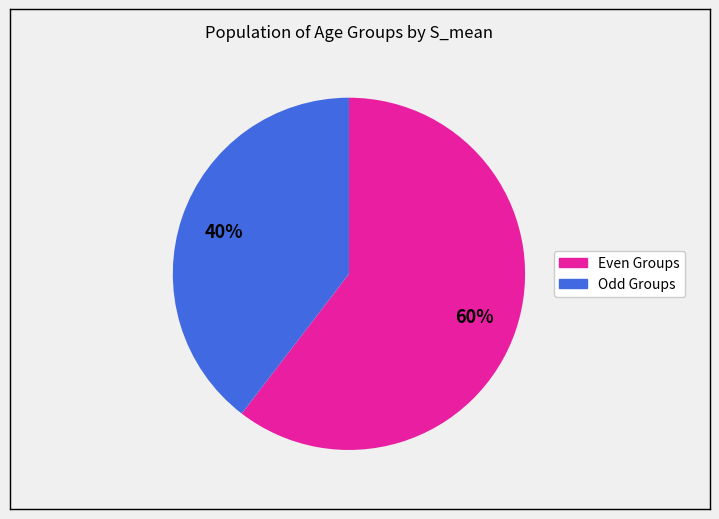

To the nearest percent, what is the average slice percentage?

50%